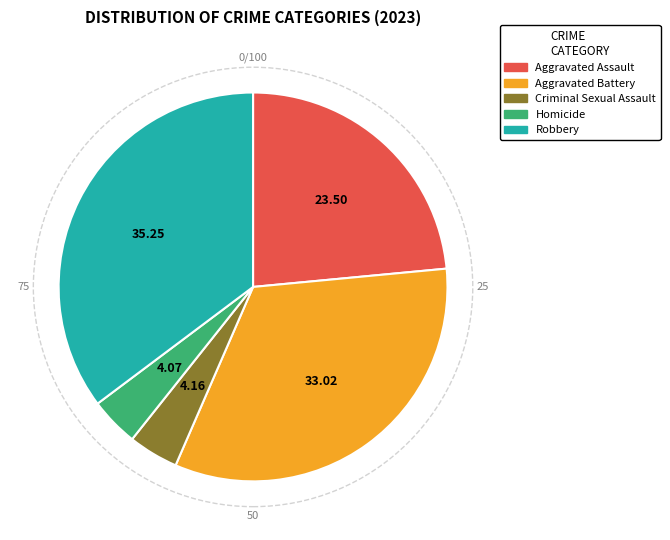

Is Aggravated Battery the majority of the pie?

No